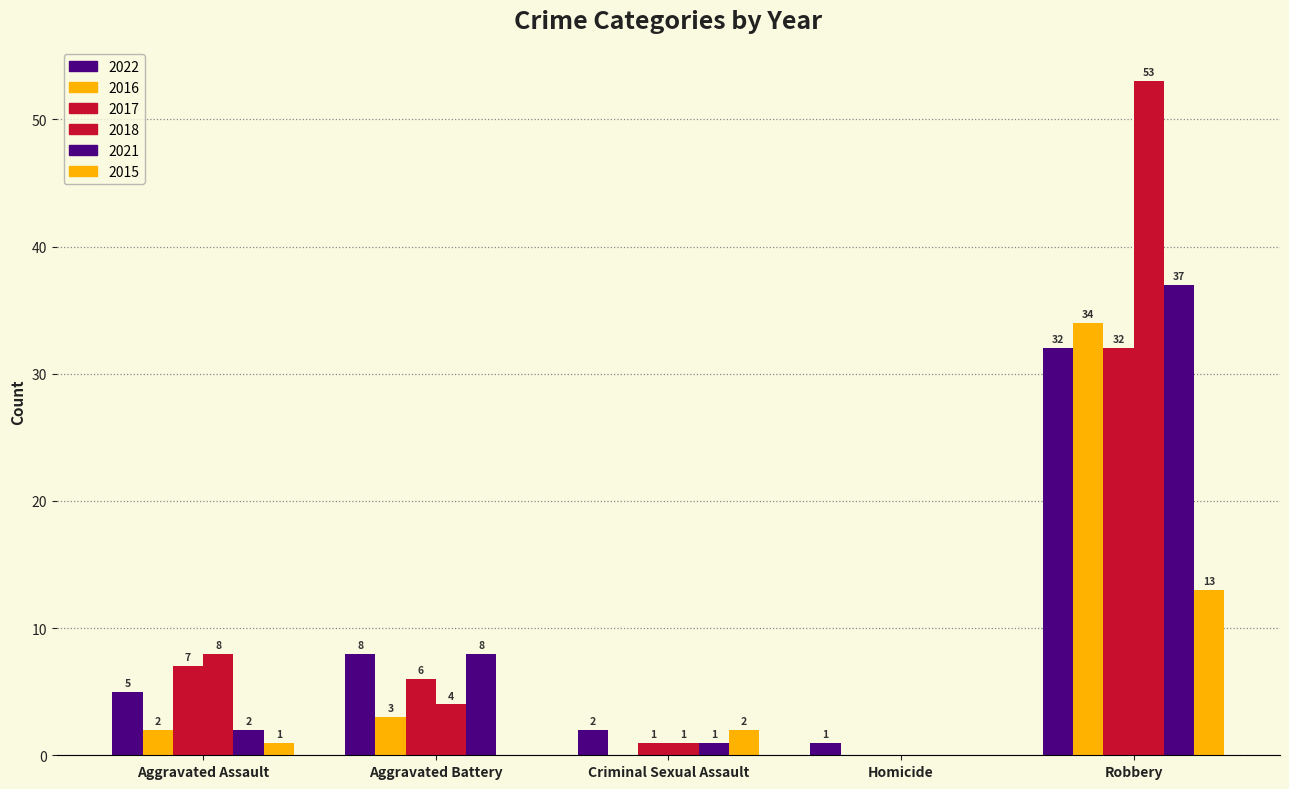

What is the value of the 2022 bar at the 5th from the left?

32